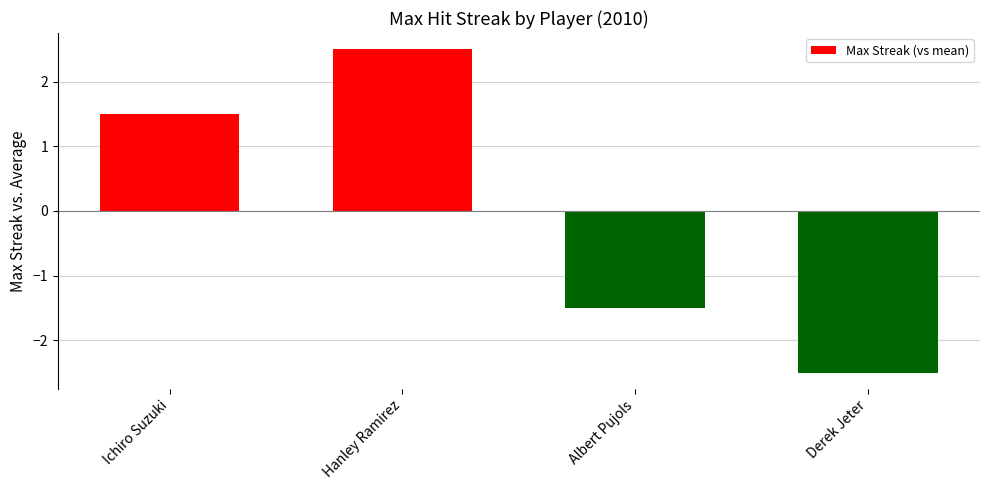

Between Hanley Ramirez and Derek Jeter, which is larger?

Hanley Ramirez